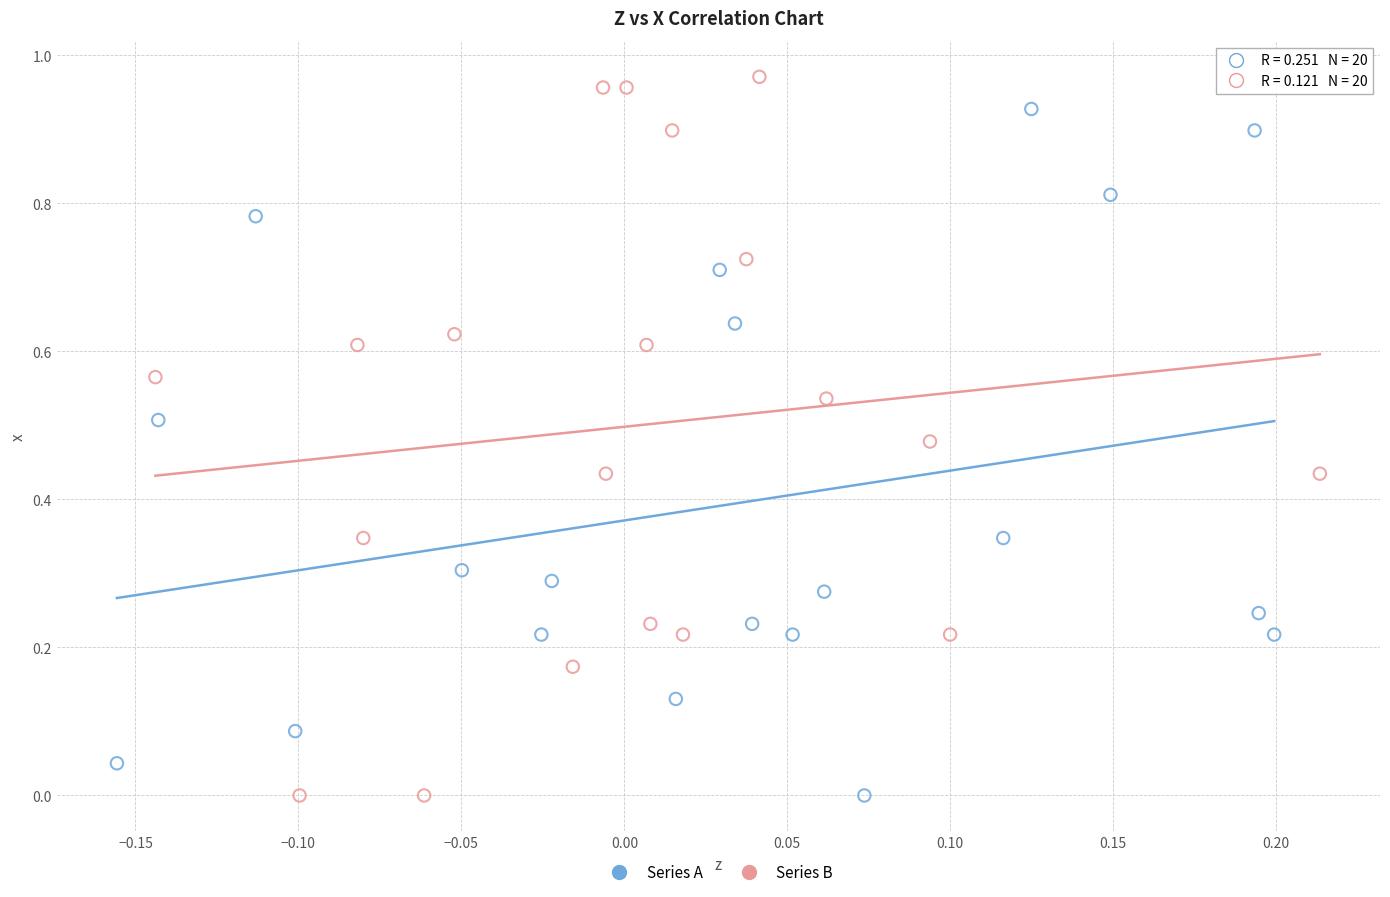

Which series contains the highest Y value?

Series B